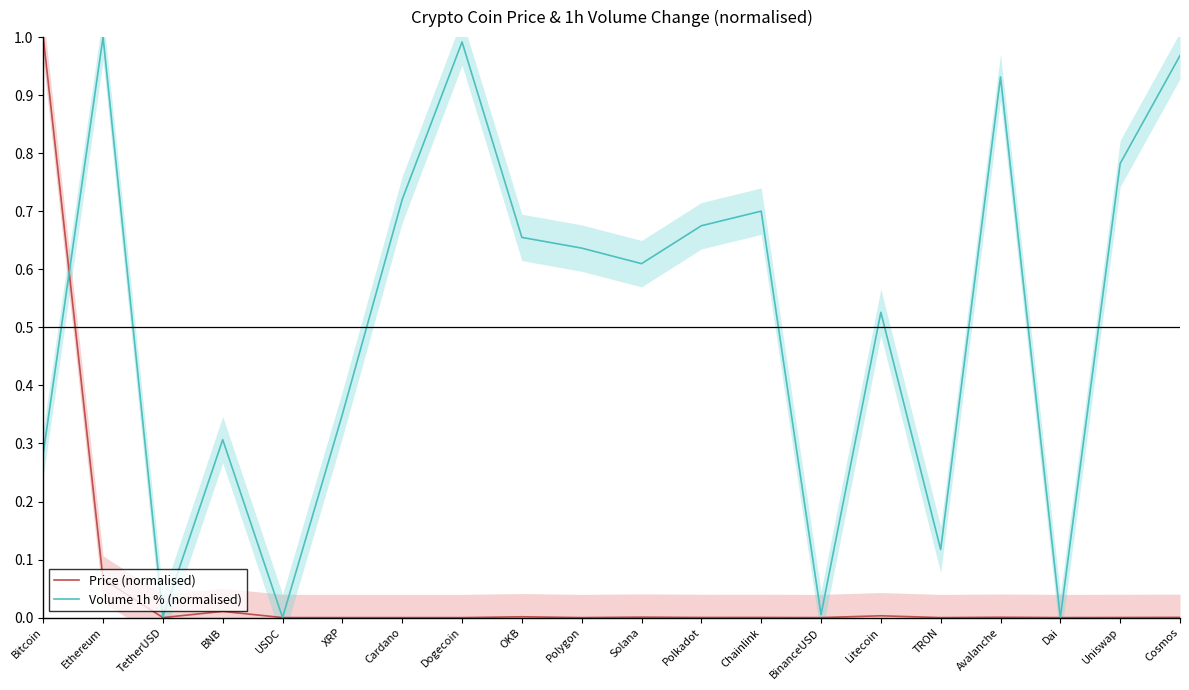

In Price (normalised), how many points are lower than both neighbors (excluding endpoints)?

7